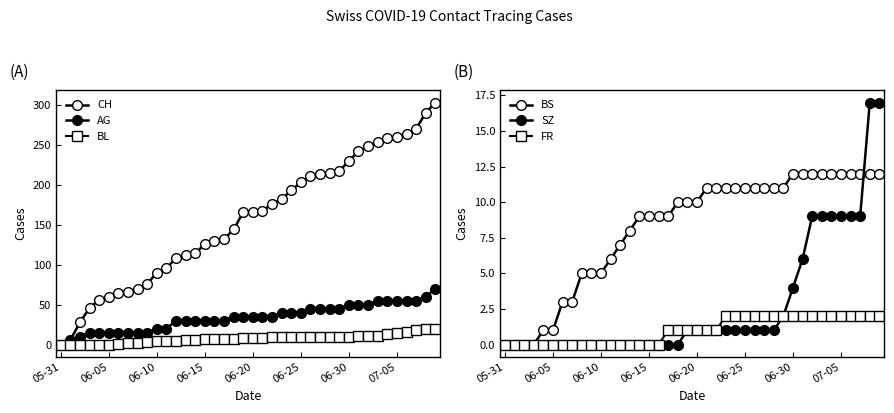

What is the difference between the highest and lowest values at 26?

210